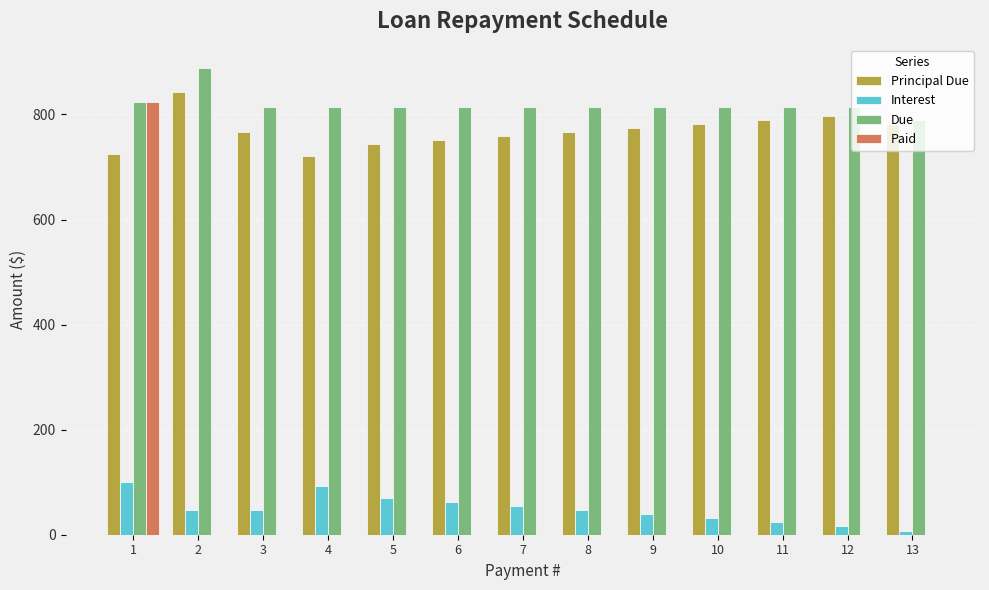

The Due series shows 789.1 at 13. True or false?

True